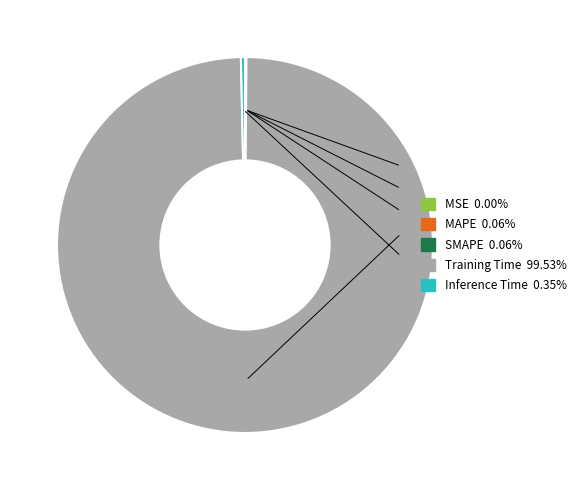

Which slice represents more than half of the pie?

Training Time